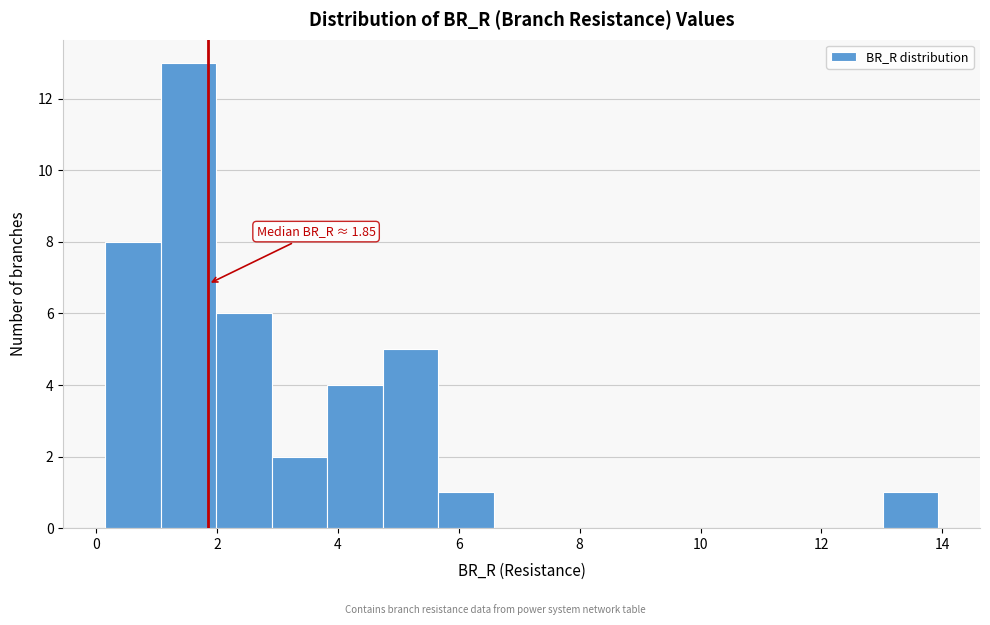

Which range on the x-axis has the tallest bar?

1.0 to 2.0